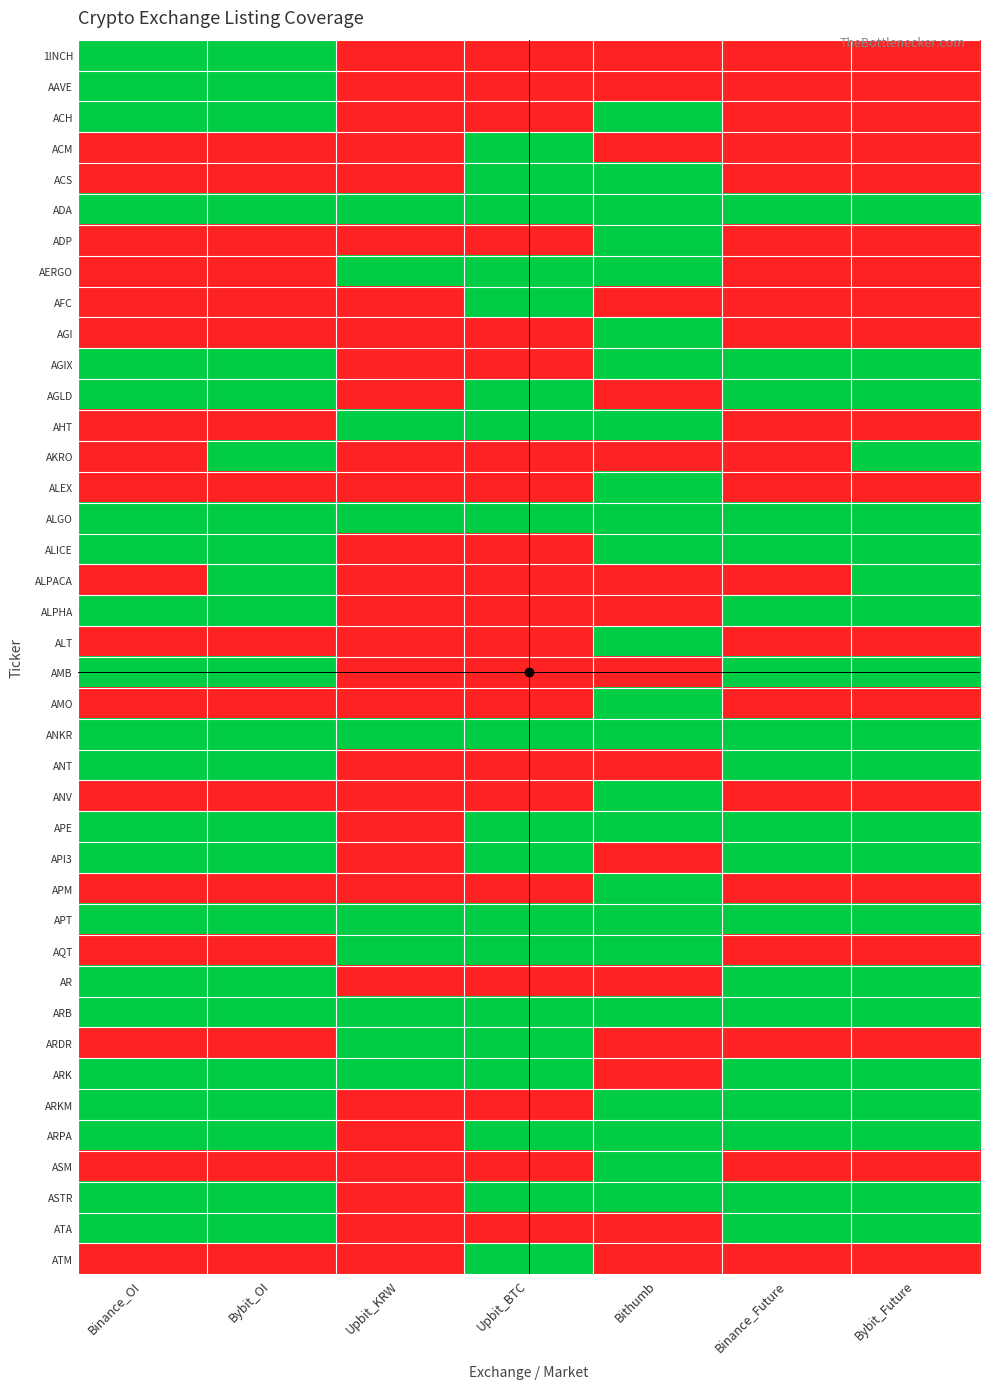

How many series are shown in this chart?

40